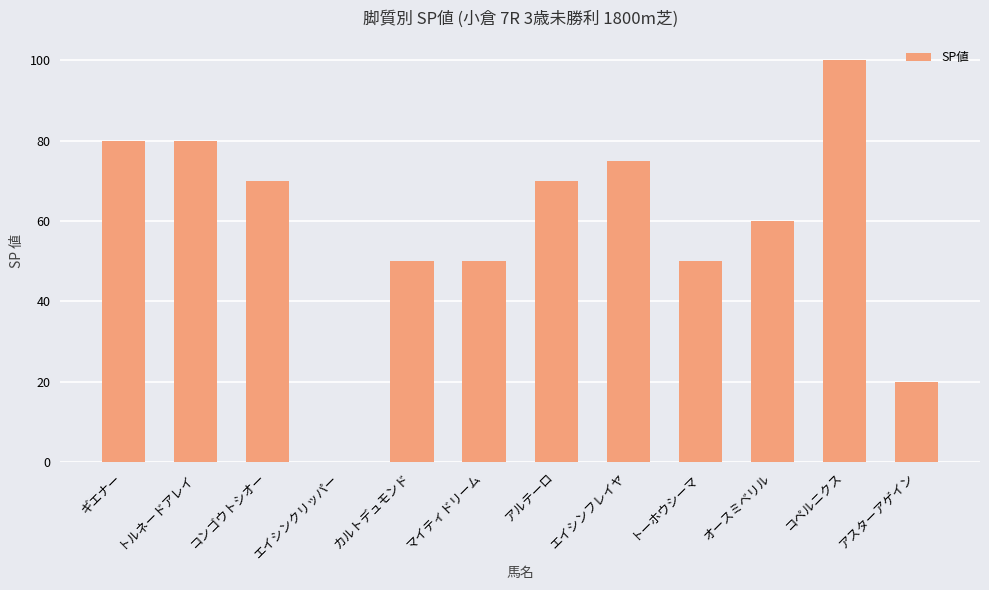

The value at コンゴウトシオー is 70. True or false?

True